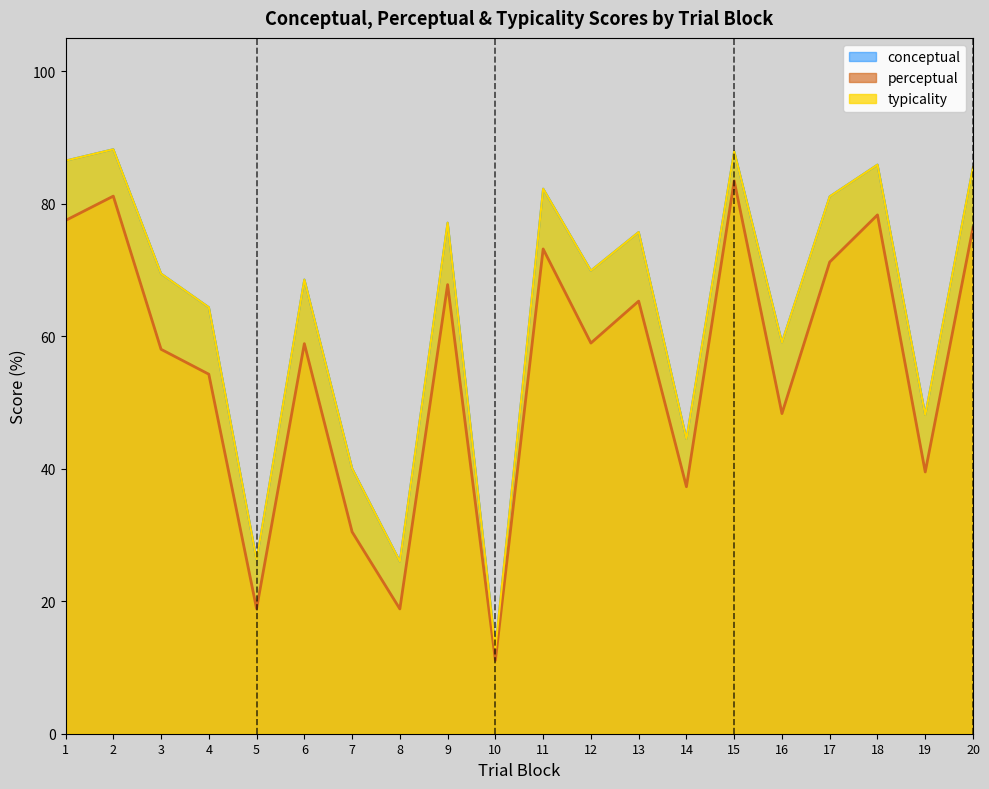

How many interior local valleys does the perceptual series have?

7